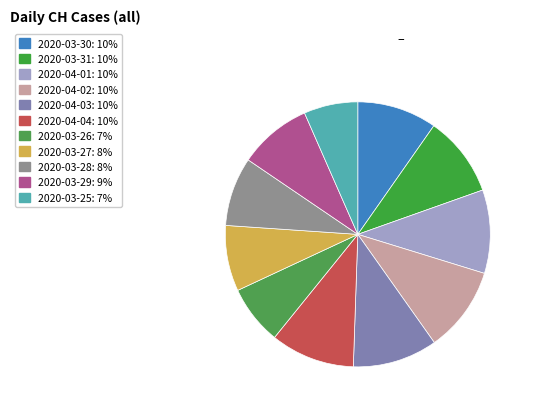

How many slices are in this pie chart?

11